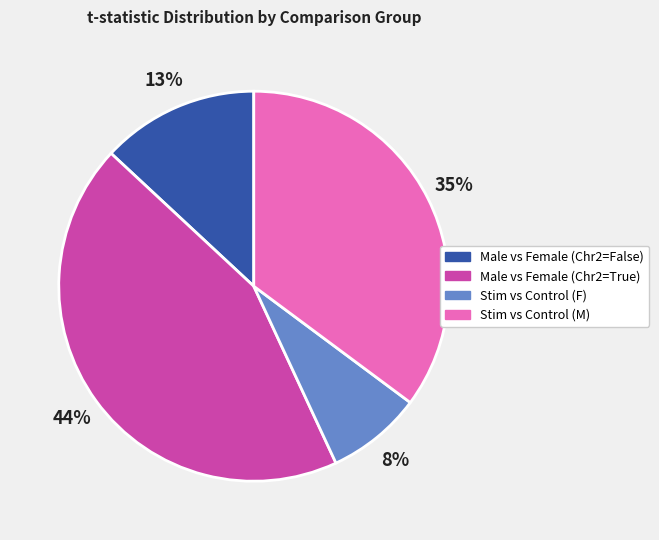

Which slice is the largest?

Male vs Female (Chr2=True)